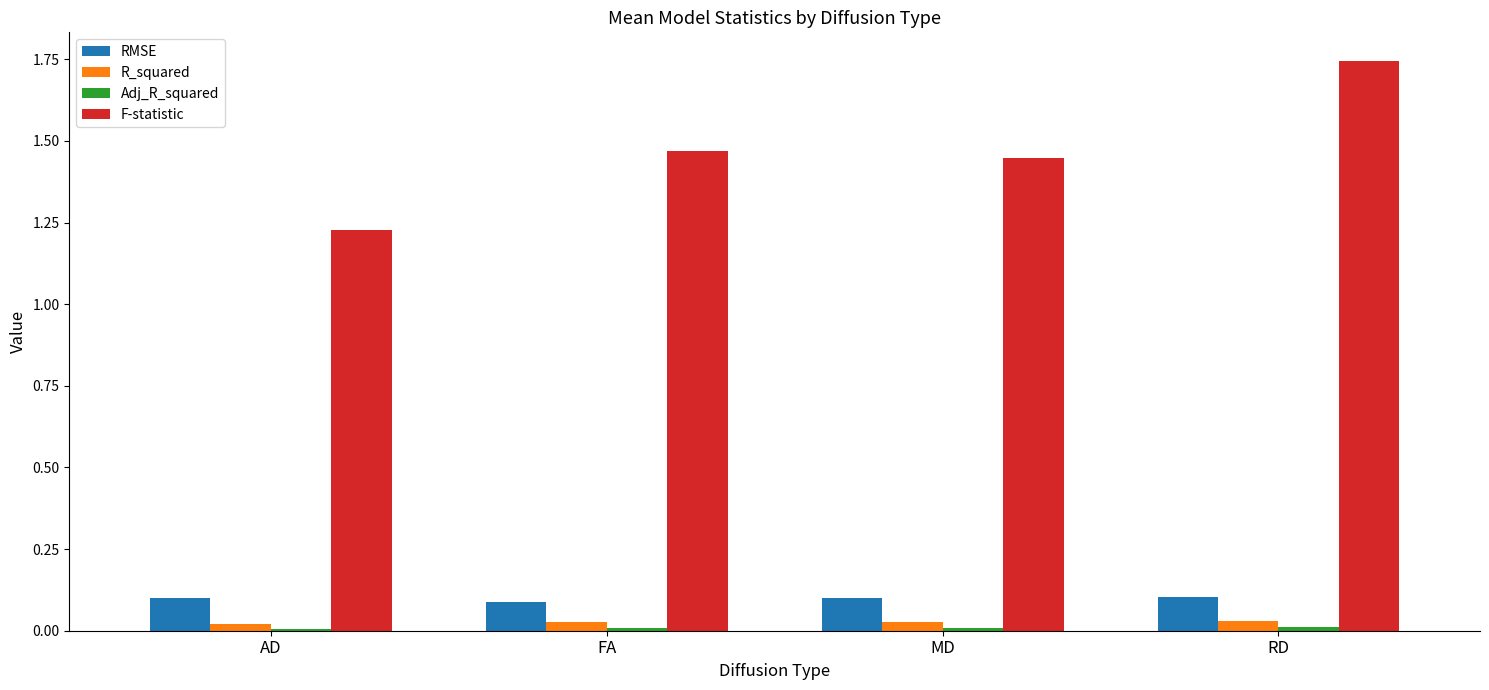

Count the number of data series in this chart.

4